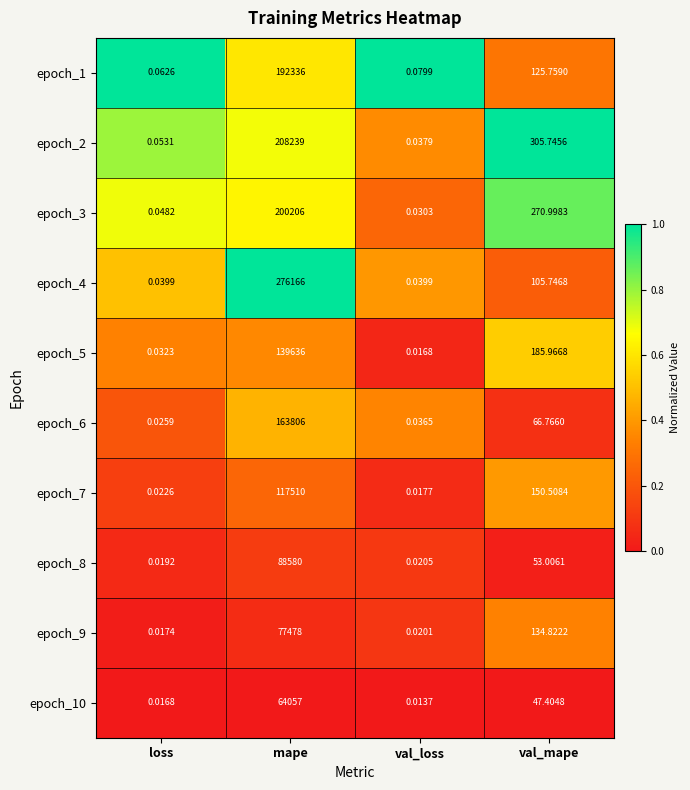

Which category has the highest value in the epoch_9 series?

mape